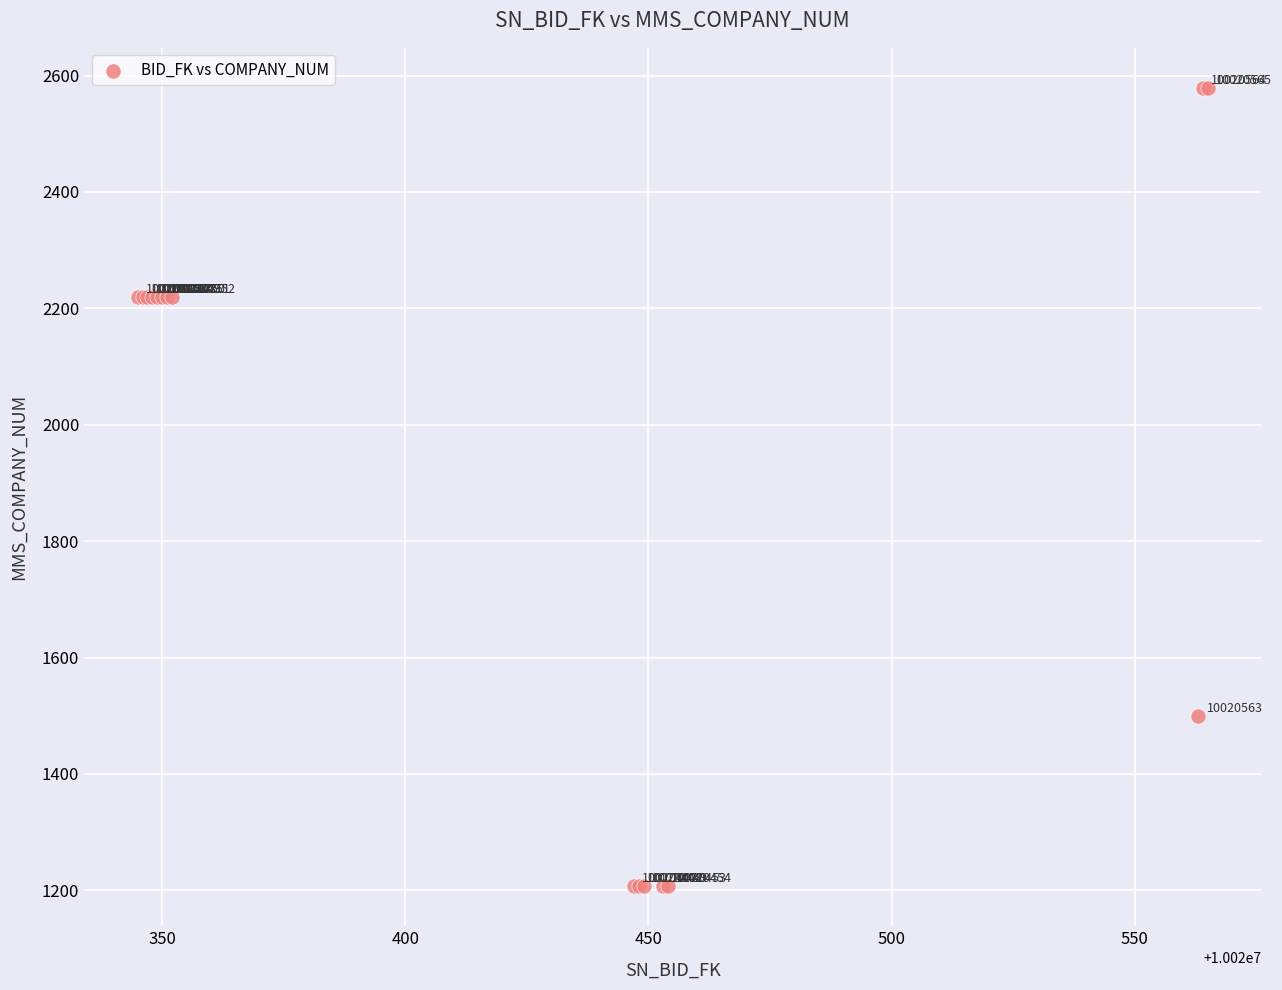

What Y value in the scatter plot is closest to 1893?

2219